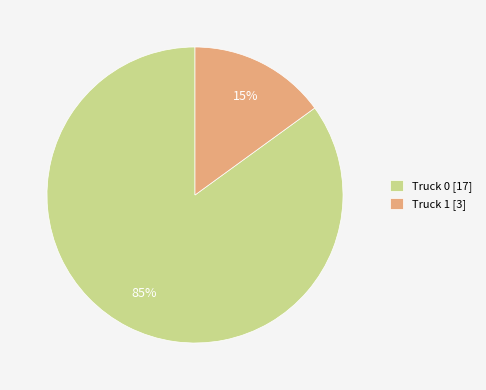

To the nearest percent, what is the combined percentage of Truck 1 and Truck 0?

100%